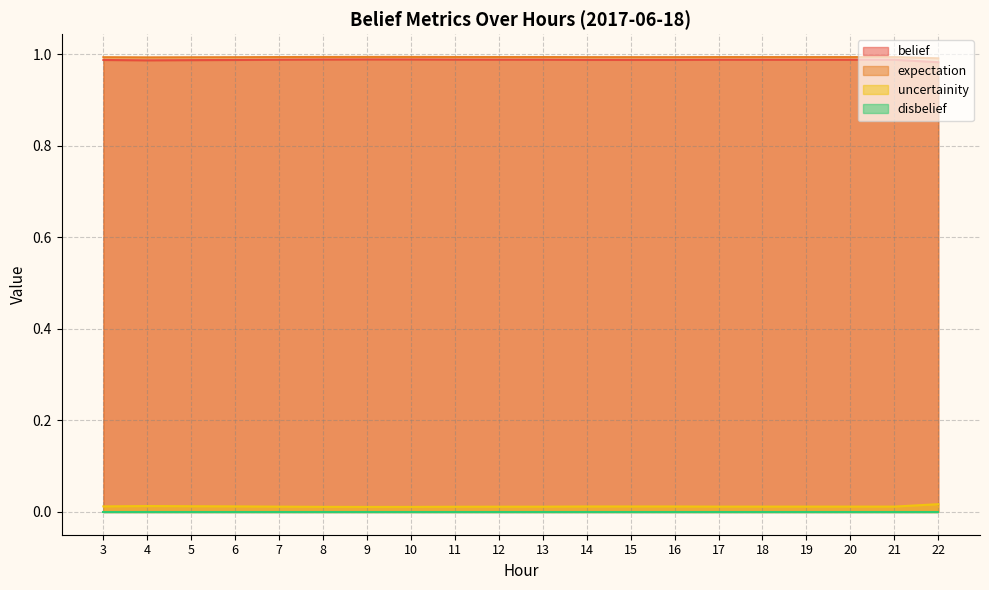

What is the maximum value shown in the chart?

1.0